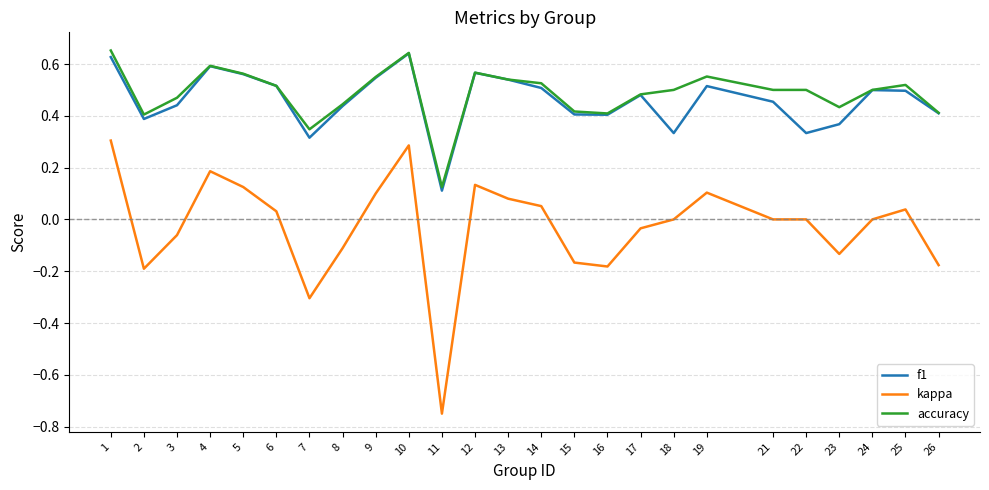

True or false: kappa and f1 intersect in this chart.

False